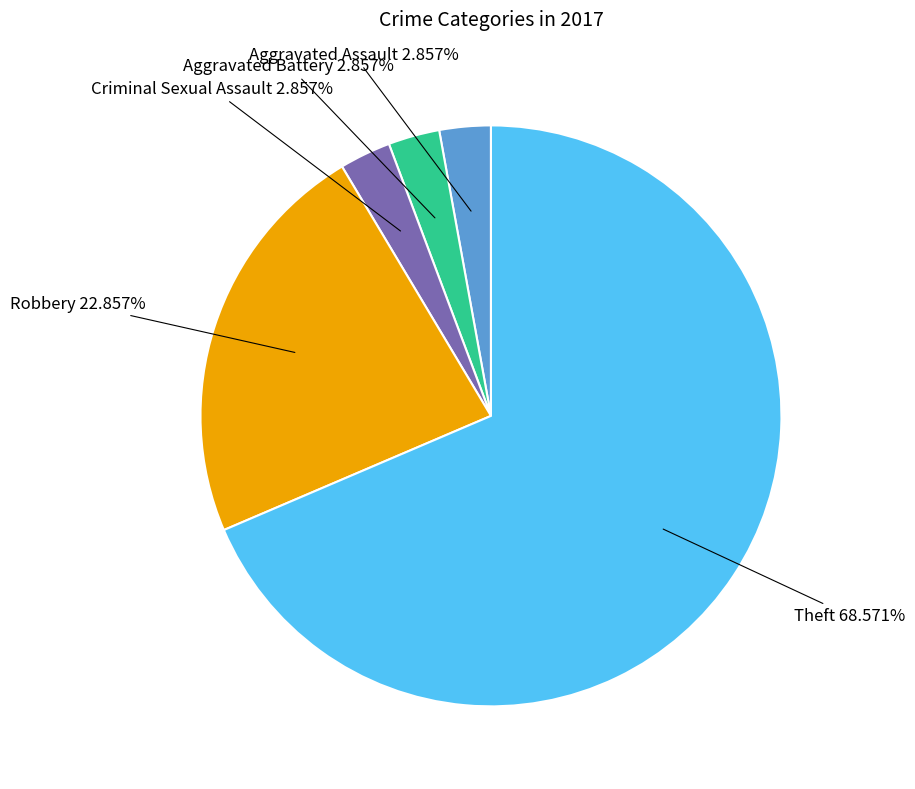

To the nearest percent, what is the combined percentage of Aggravated Battery and Criminal Sexual Assault?

6%